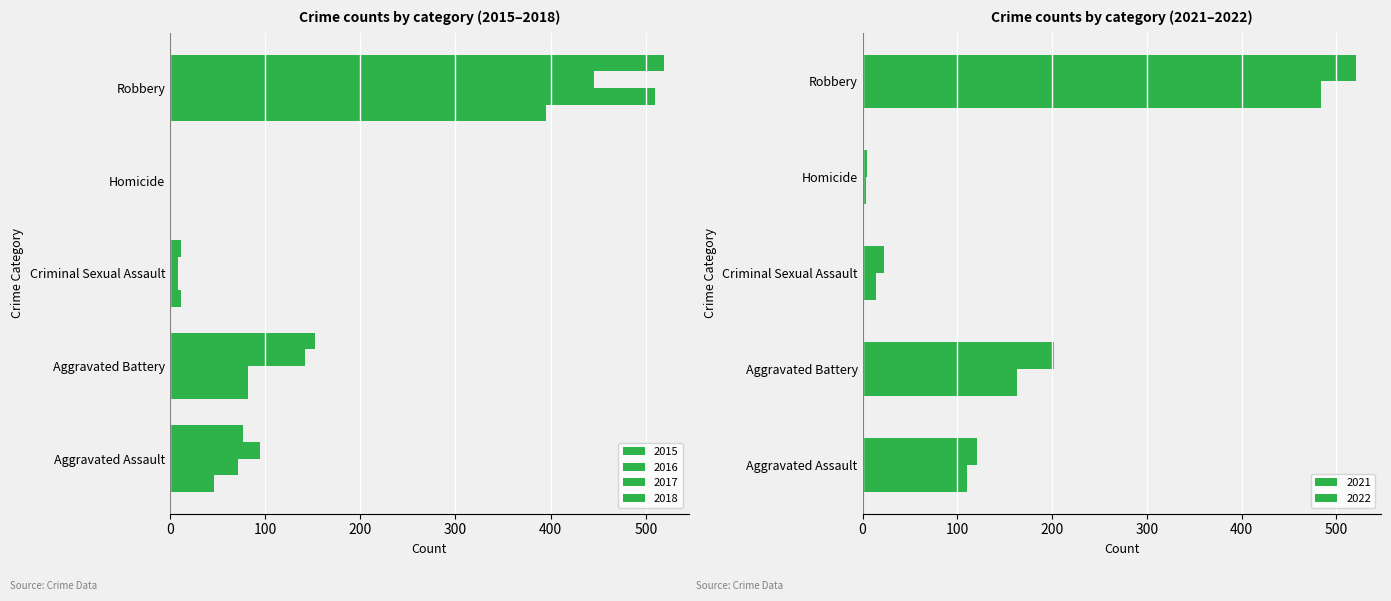

True or false: 2018 has a value of 90 at Aggravated Battery.

False